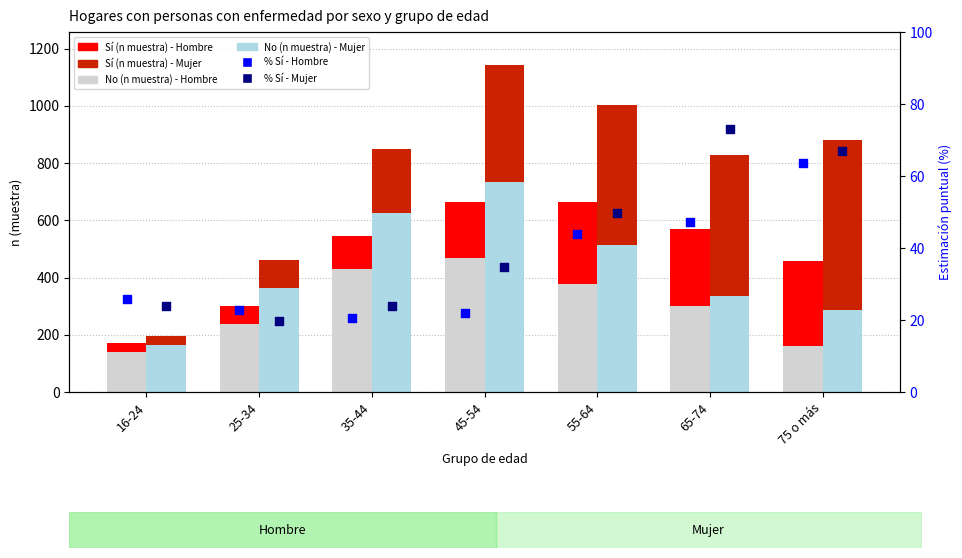

What is the total value across all series at 25-34?

805.4